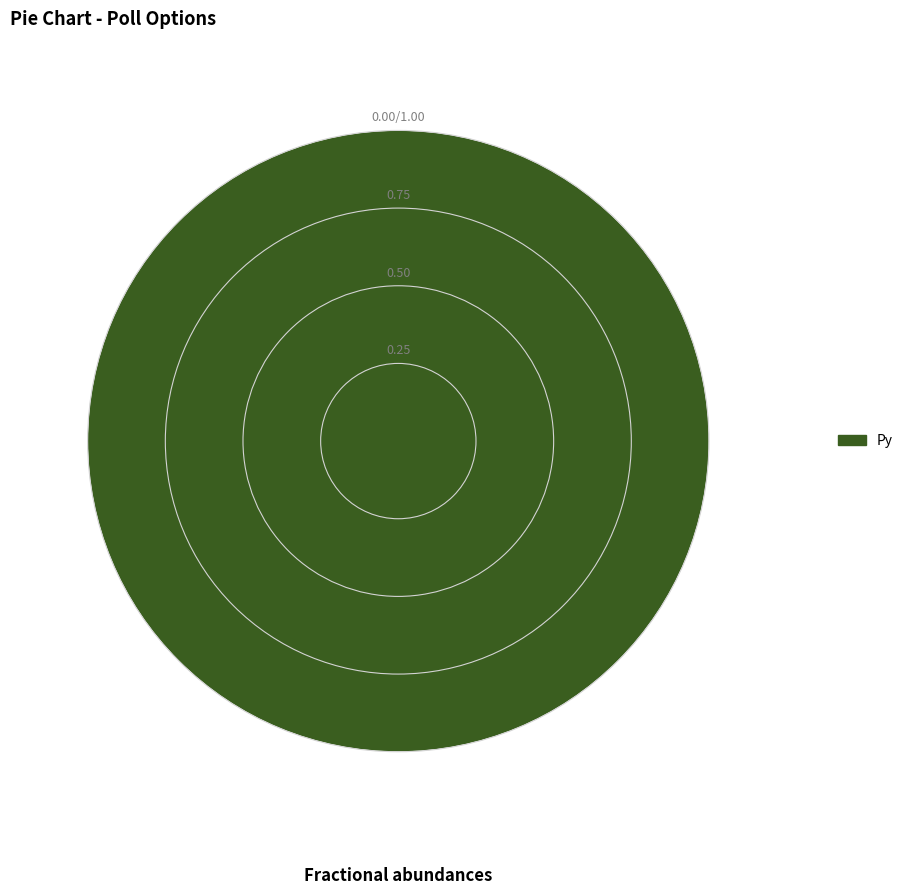

Is there a majority slice in this chart?

Yes